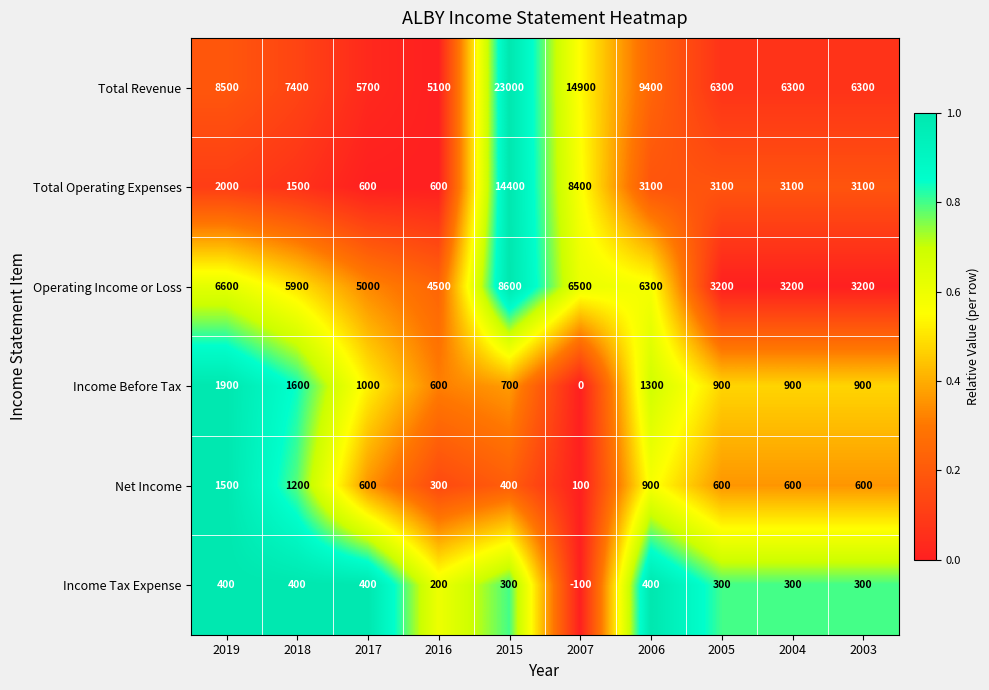

Which series has the largest range (max minus min)?

Total Revenue